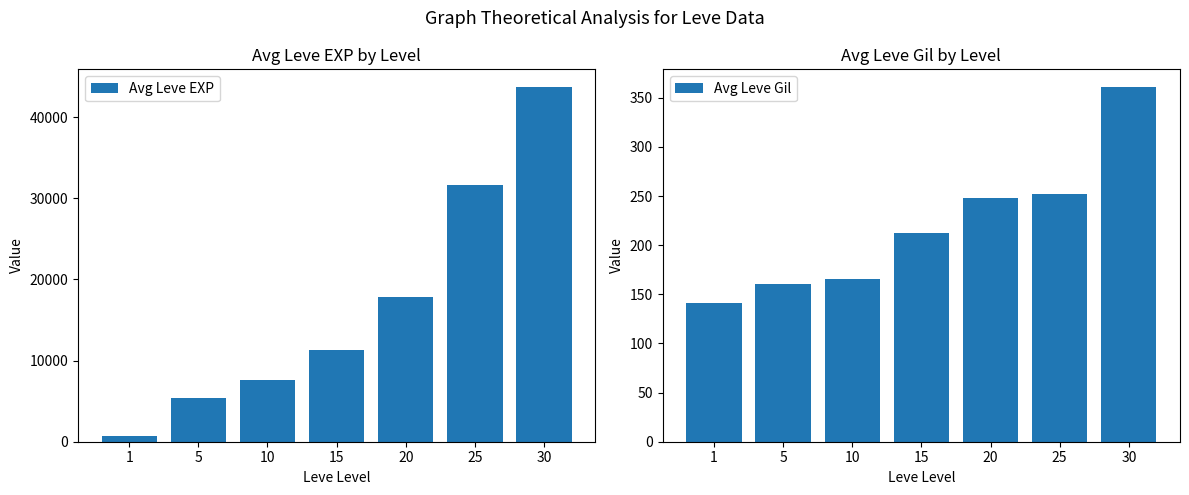

What is the value of the Avg Leve Gil bar at the 3rd from the left?

166